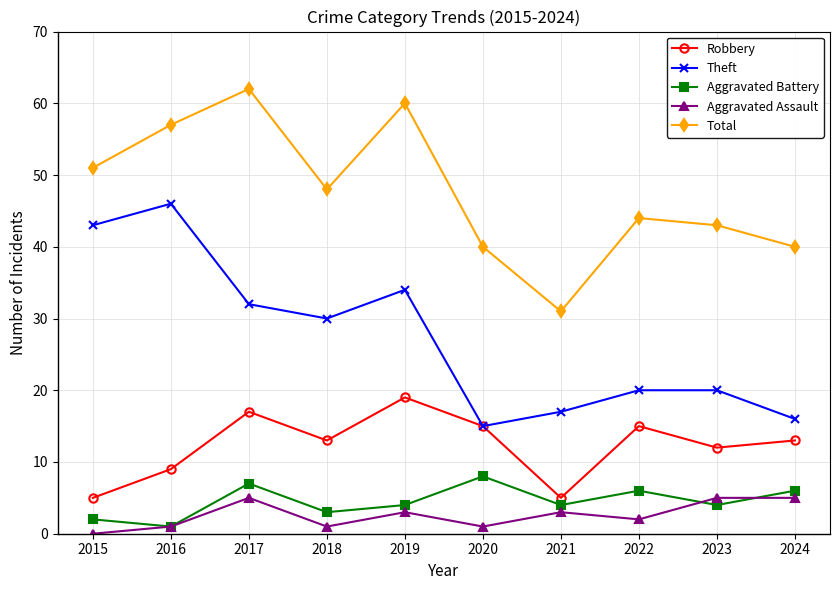

What is the difference between the maximum and minimum values in the Theft series?

31